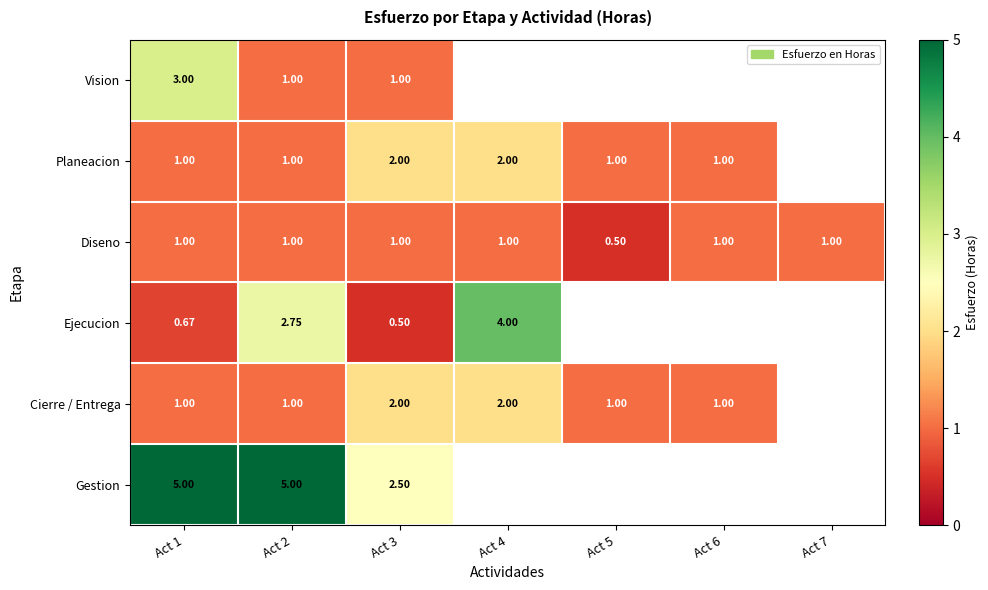

Which series changed the most between Act 2 and Act 3?

Gestion